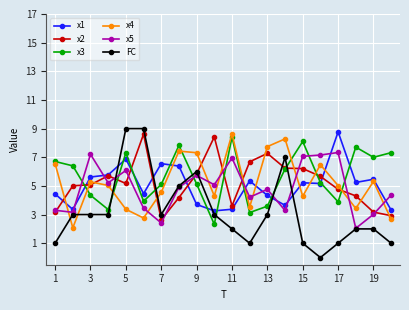

True or false: x1 has more than 0 points higher than both neighbors.

True